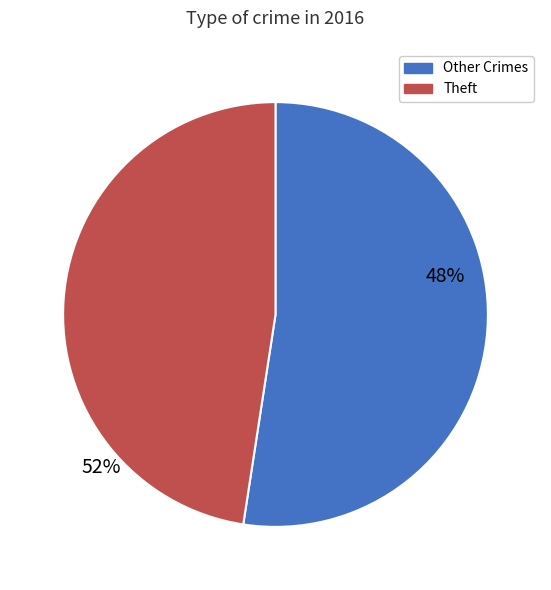

What is the largest slice in the pie chart?

Theft